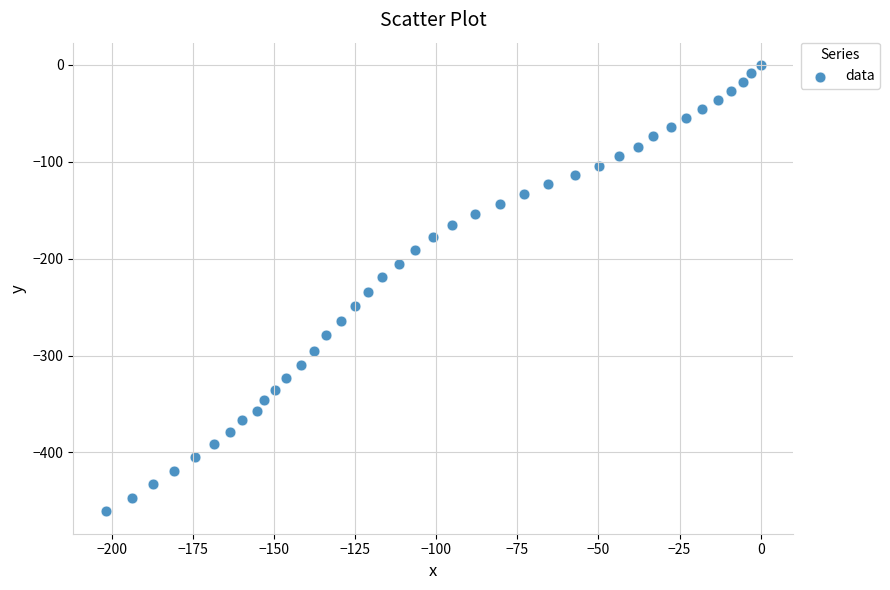

What is the range of X values (max minus min)?

201.8